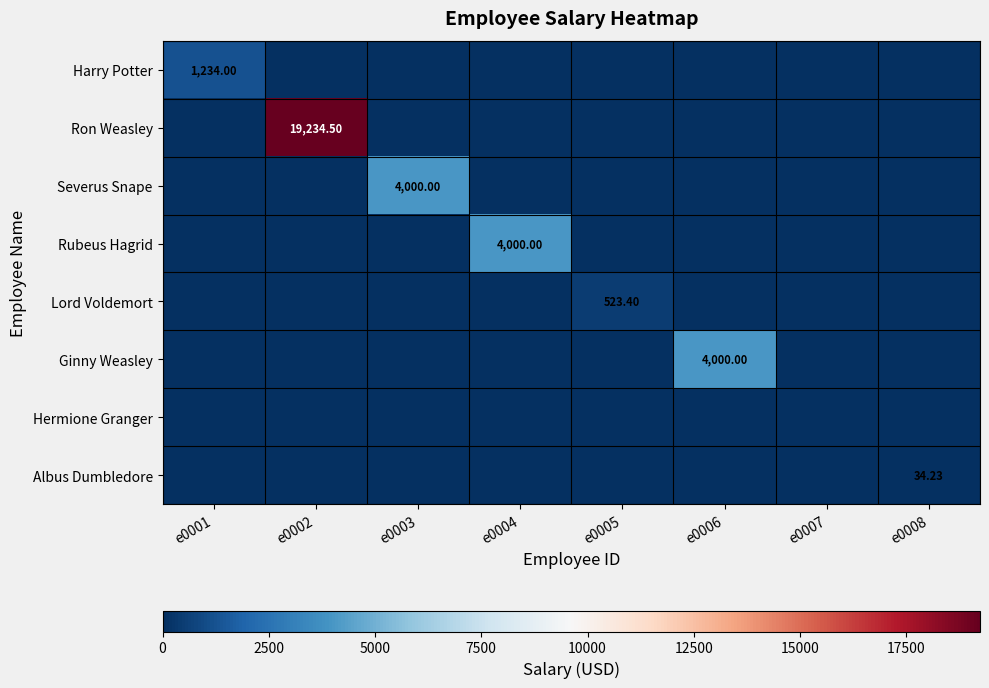

Which series changed the most between e0004 and e0008?

Rubeus Hagrid